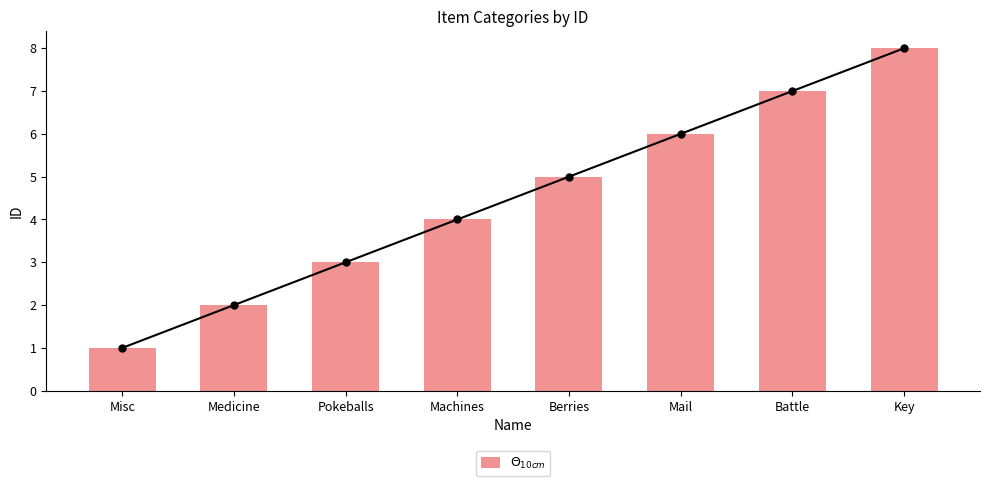

List the labels in order of value, smallest first.

Misc, Medicine, Pokeballs, Machines, Berries, Mail, Battle, Key